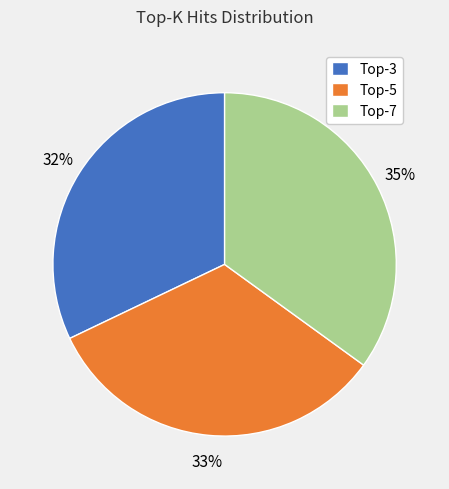

Rank the categories by value from lowest to highest.

Top-3, Top-5, Top-7